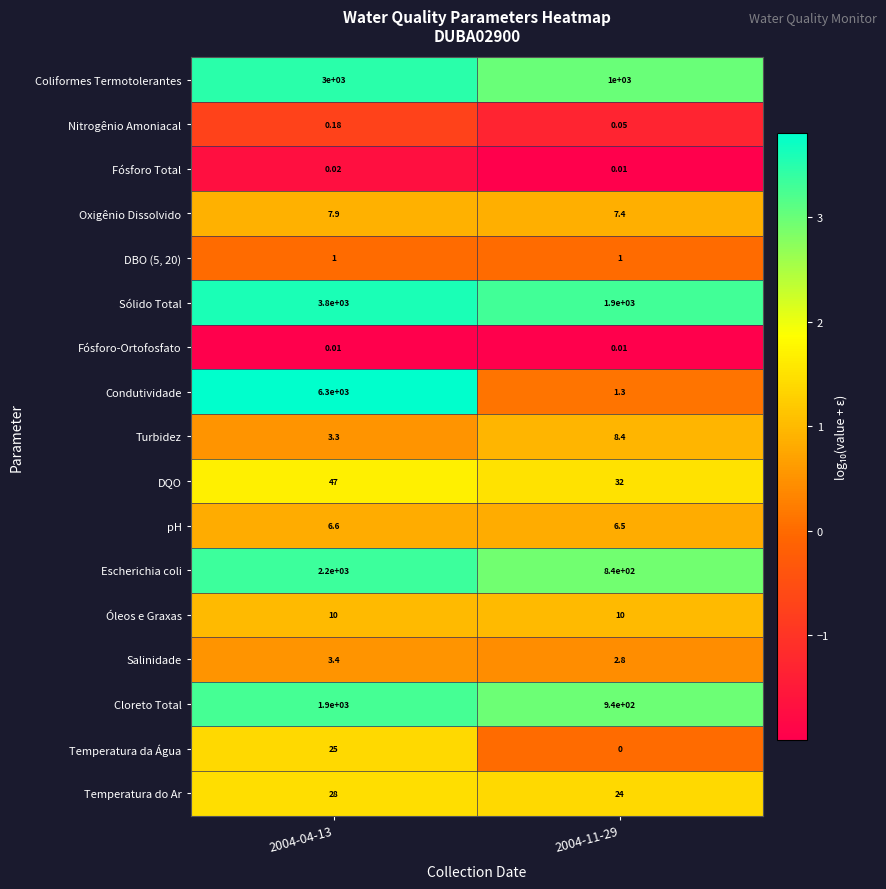

At how many categories does at least one series exceed 0?

2